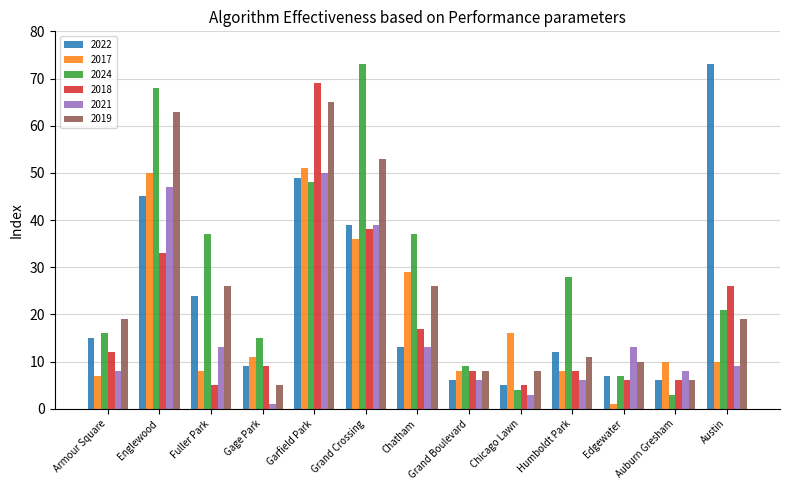

At which label does 2018 reach its peak?

Garfield Park